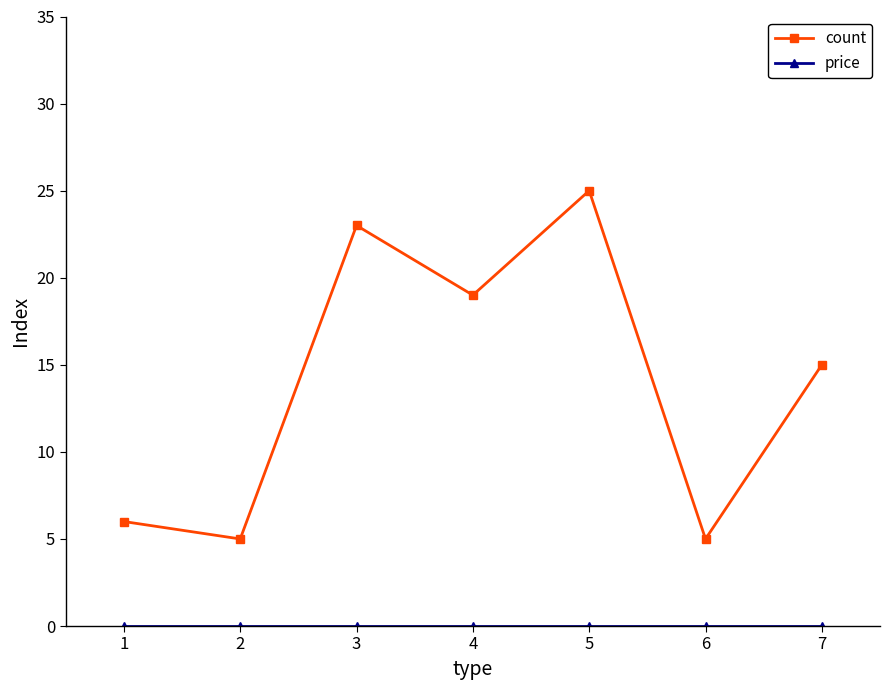

At how many categories does at least one series exceed 9?

4